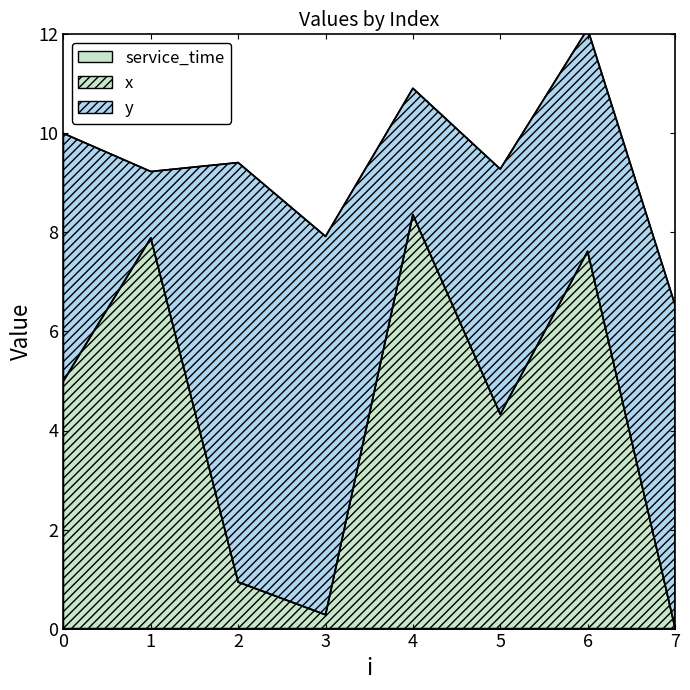

Reading left to right, extract all data points from this chart.

x: 5.0	7.9	0.9	0.3	8.4	4.3	7.6	0.0
y: 5.0	1.3	8.5	7.6	2.5	5.0	4.5	6.5
service_time: 0.0	0.0	0.0	0.0	0.0	0.0	0.0	0.0